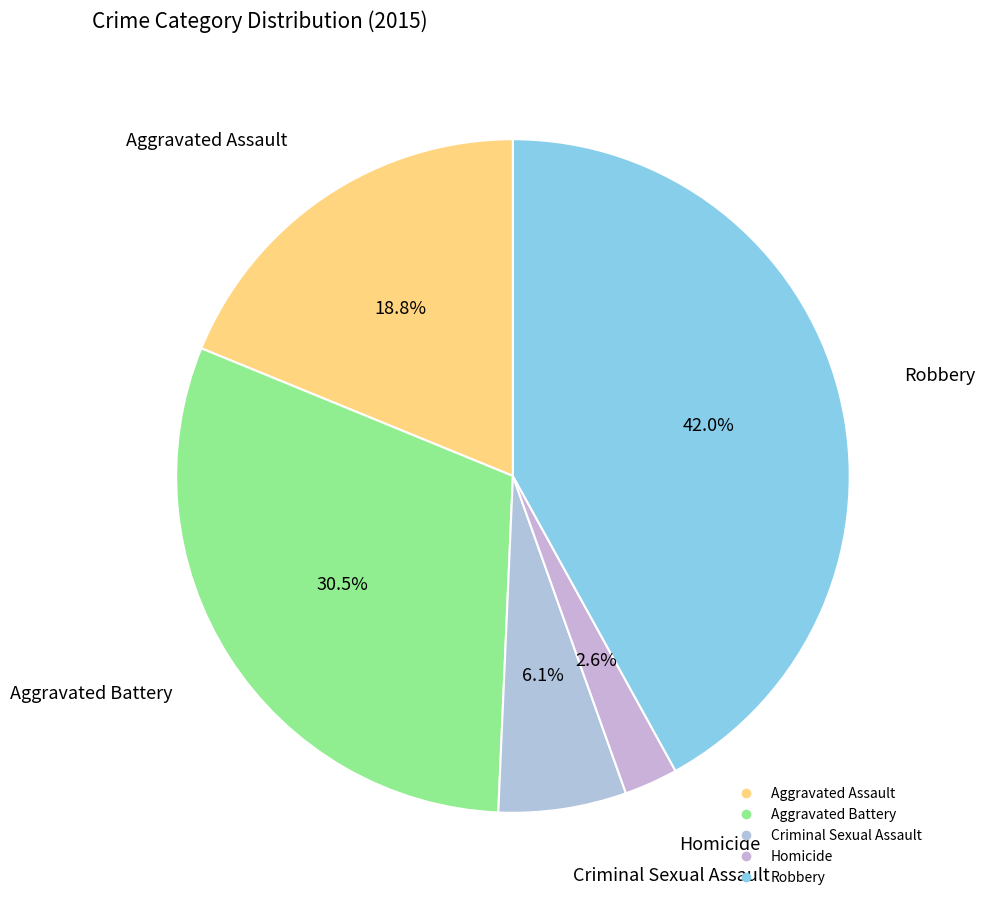

To the nearest percent, what is the difference between the largest and smallest slice percentages?

39%